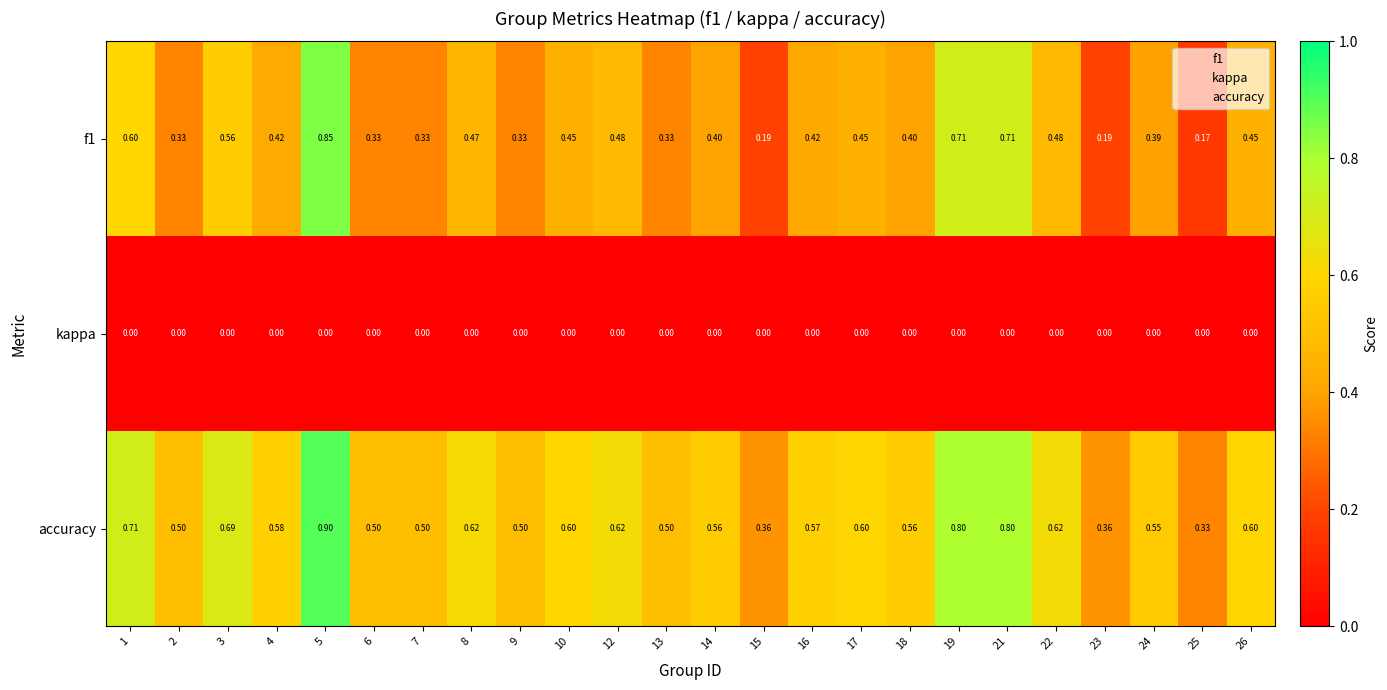

At which category is the sum across all series the highest?

5